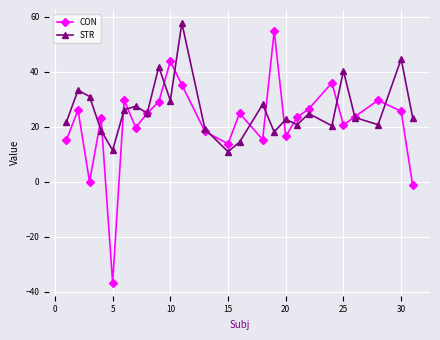

List the series in order of their overall mean, highest first.

STR, CON